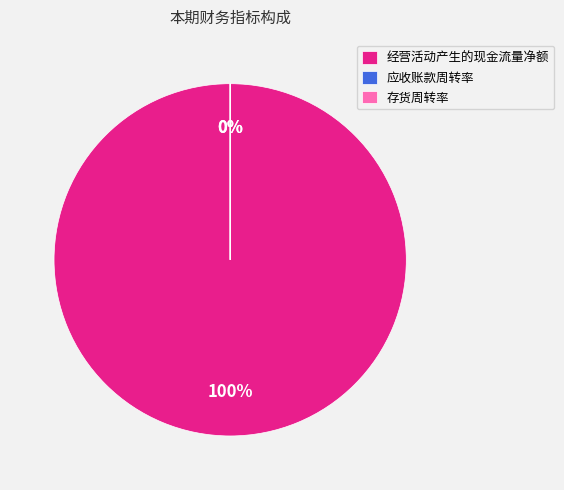

How many segments does this pie chart have?

3